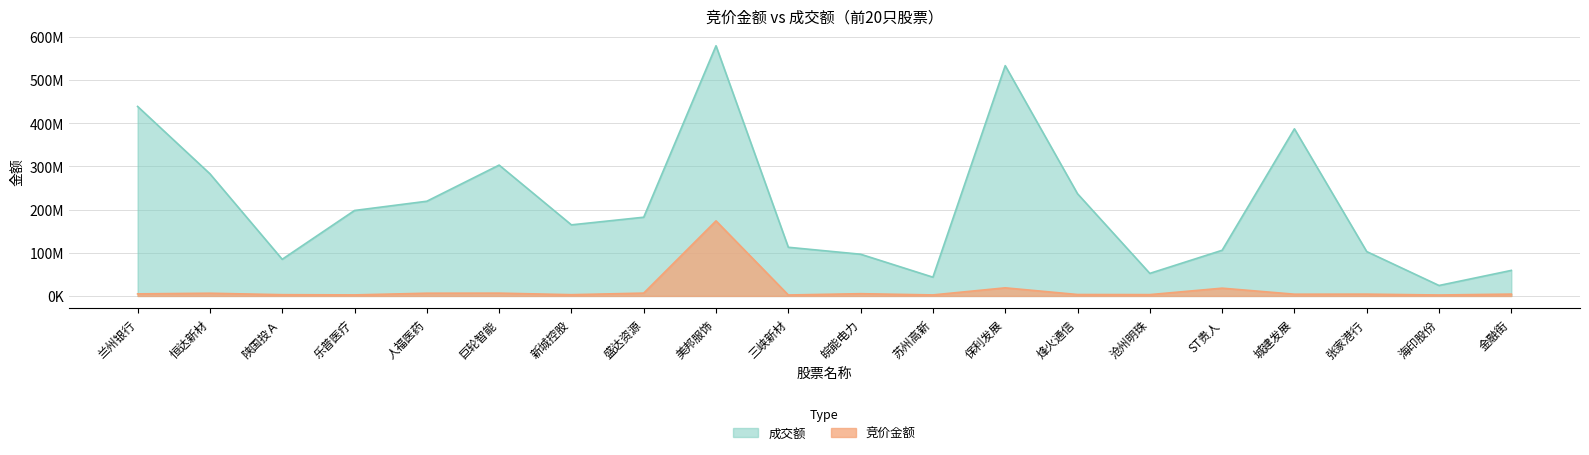

At how many categories does at least one series exceed 303602232?

4